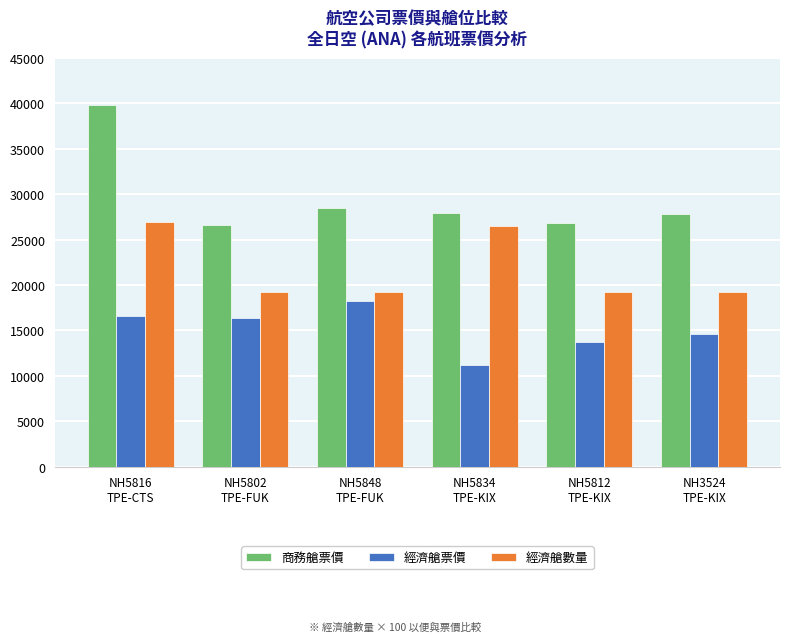

How many bars are there in each group?

3